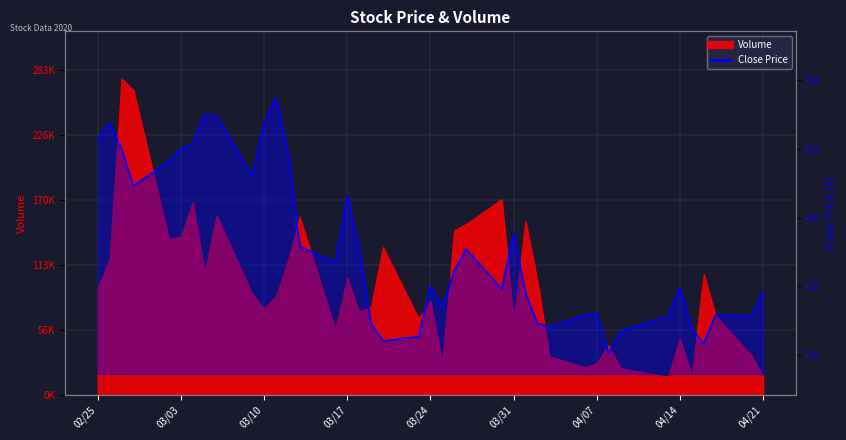

What is the difference between the maximum and minimum values?

1.9